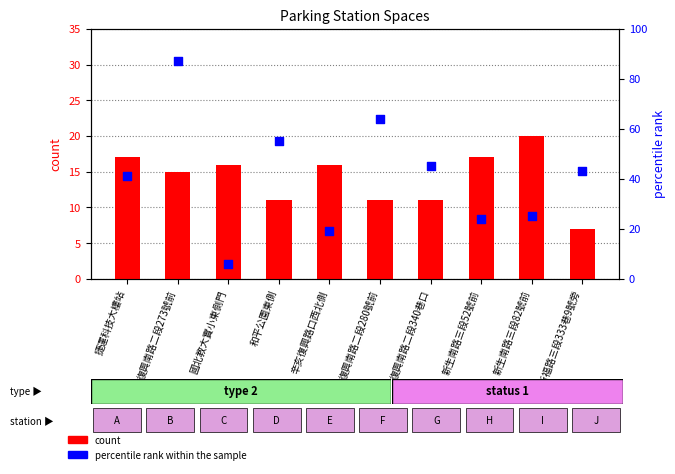

Which series has the largest total across all categories?

percentile rank within the sample